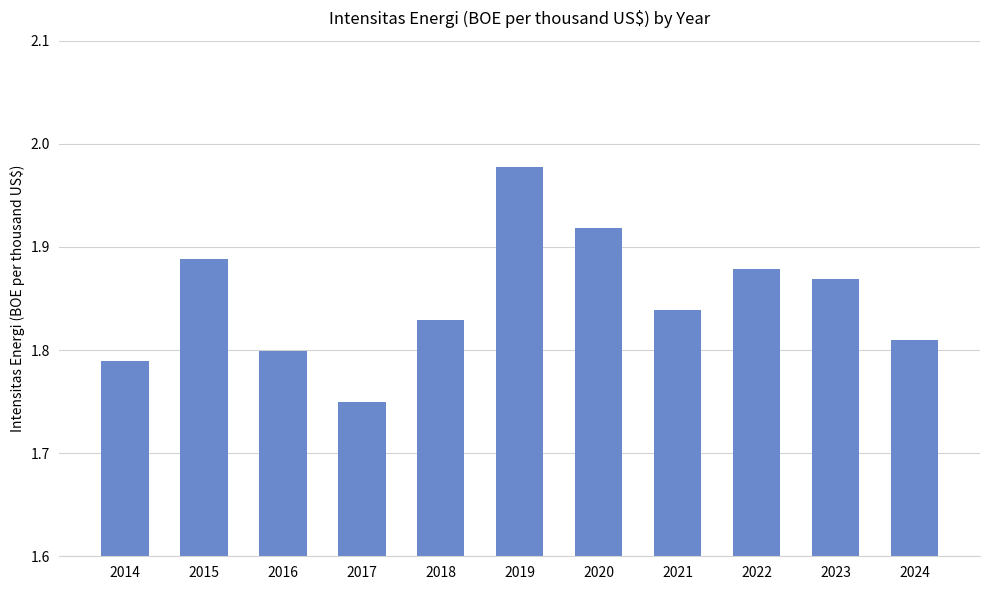

Count the number of categories in the chart.

11